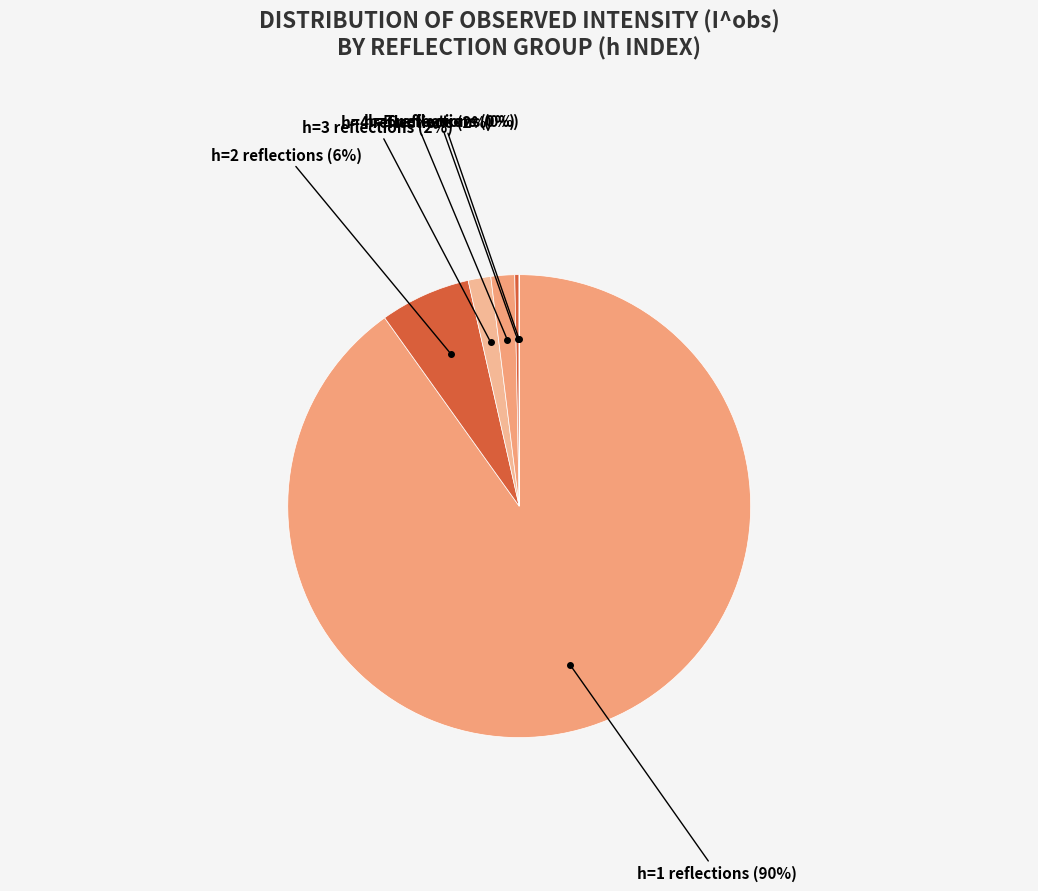

Count the number of slices in the pie.

36